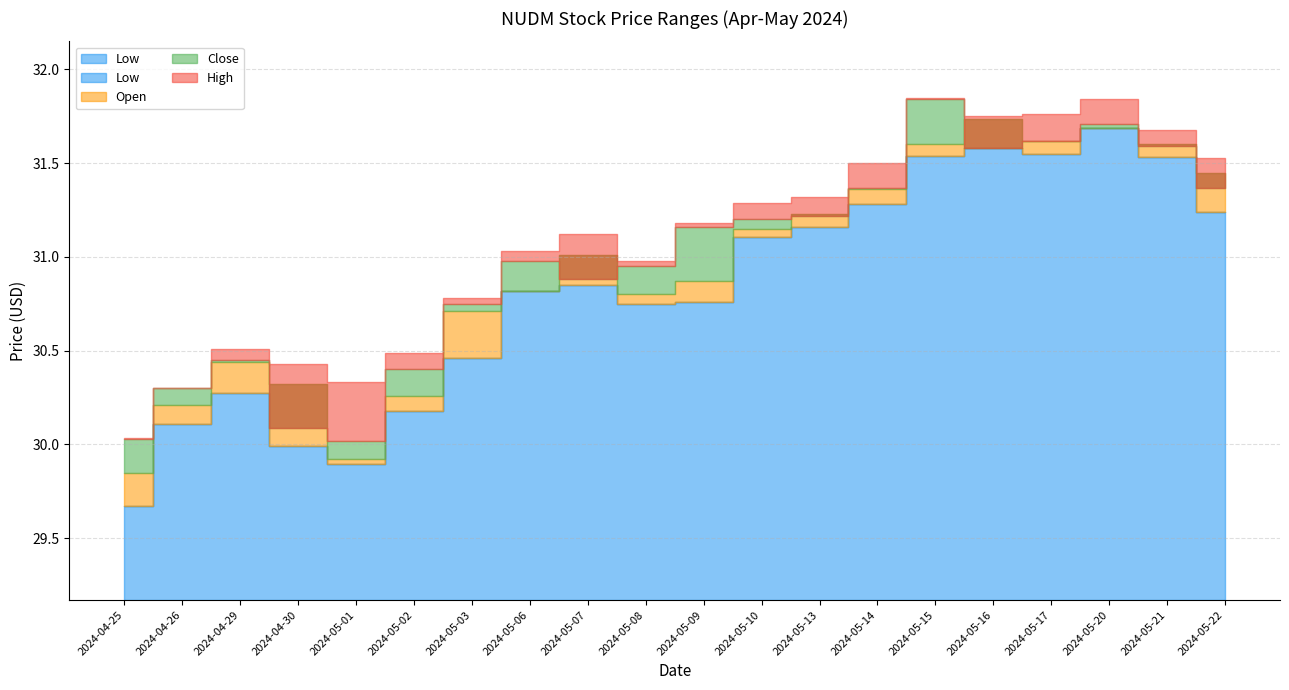

Reading right to left, what are all the values shown in this chart?

High: 2024-05-22=31.5	2024-05-21=31.7	2024-05-20=31.8	2024-05-17=31.8	2024-05-16=31.8	2024-05-15=31.9	2024-05-14=31.5	2024-05-13=31.3	2024-05-10=31.3	2024-05-09=31.2	2024-05-08=31.0	2024-05-07=31.1	2024-05-06=31.0	2024-05-03=30.8	2024-05-02=30.5	2024-05-01=30.3	2024-04-30=30.4	2024-04-29=30.5	2024-04-26=30.3	2024-04-25=30.0
Low: 2024-05-22=31.2	2024-05-21=31.5	2024-05-20=31.7	2024-05-17=31.6	2024-05-16=31.6	2024-05-15=31.5	2024-05-14=31.3	2024-05-13=31.2	2024-05-10=31.1	2024-05-09=30.8	2024-05-08=30.8	2024-05-07=30.8	2024-05-06=30.8	2024-05-03=30.5	2024-05-02=30.2	2024-05-01=29.9	2024-04-30=30.0	2024-04-29=30.3	2024-04-26=30.1	2024-04-25=29.7
Close: 2024-05-22=31.4	2024-05-21=31.6	2024-05-20=31.7	2024-05-17=31.6	2024-05-16=31.6	2024-05-15=31.8	2024-05-14=31.4	2024-05-13=31.2	2024-05-10=31.2	2024-05-09=31.2	2024-05-08=30.9	2024-05-07=30.9	2024-05-06=31.0	2024-05-03=30.8	2024-05-02=30.4	2024-05-01=30.0	2024-04-30=30.1	2024-04-29=30.4	2024-04-26=30.3	2024-04-25=30.0
Open: 2024-05-22=31.4	2024-05-21=31.6	2024-05-20=31.7	2024-05-17=31.6	2024-05-16=31.7	2024-05-15=31.6	2024-05-14=31.4	2024-05-13=31.2	2024-05-10=31.2	2024-05-09=30.9	2024-05-08=30.8	2024-05-07=31.0	2024-05-06=30.8	2024-05-03=30.7	2024-05-02=30.3	2024-05-01=29.9	2024-04-30=30.3	2024-04-29=30.4	2024-04-26=30.2	2024-04-25=29.9